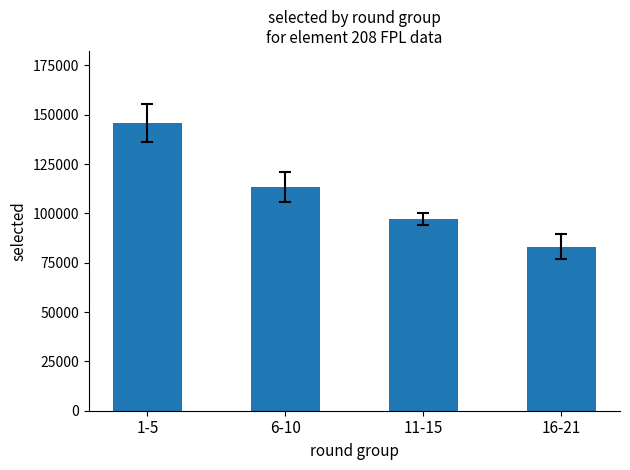

List the labels in order of value, largest first.

1-5, 6-10, 11-15, 16-21